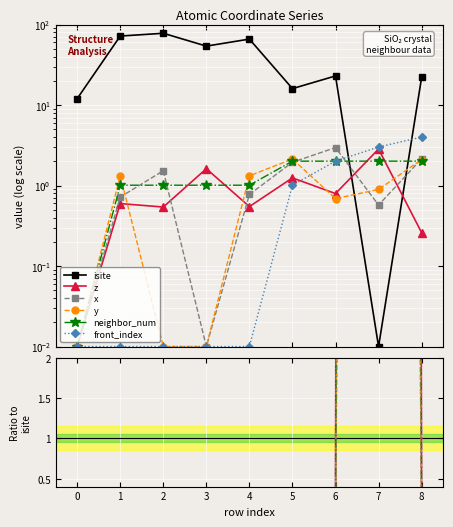

Between 4 and 5, which series saw the biggest shift?

isite